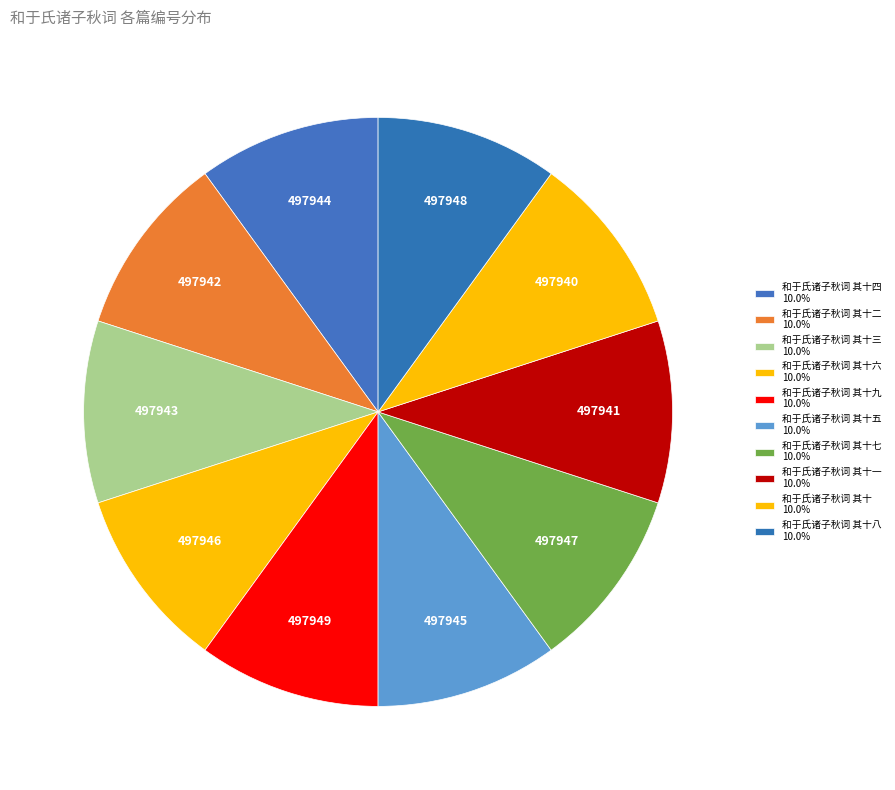

How many segments does this pie chart have?

10